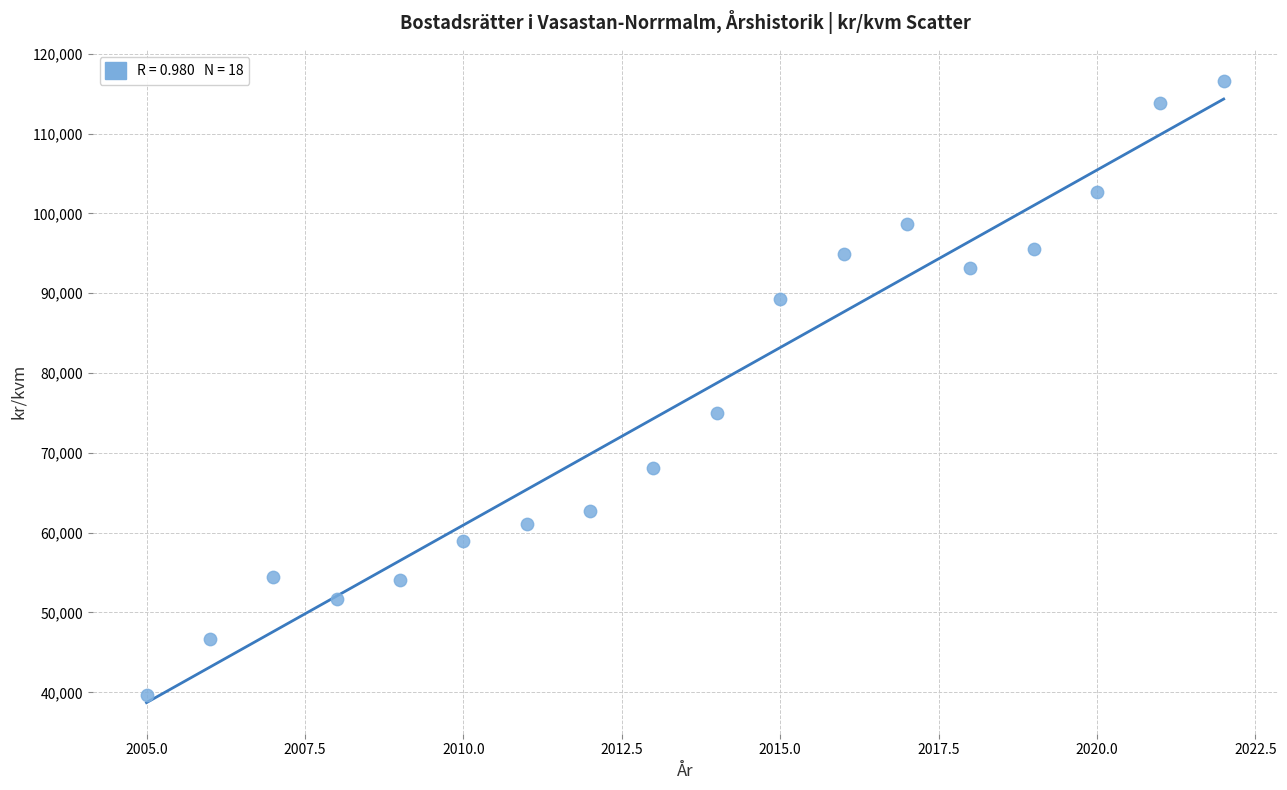

What is the range of X values (max minus min)?

17